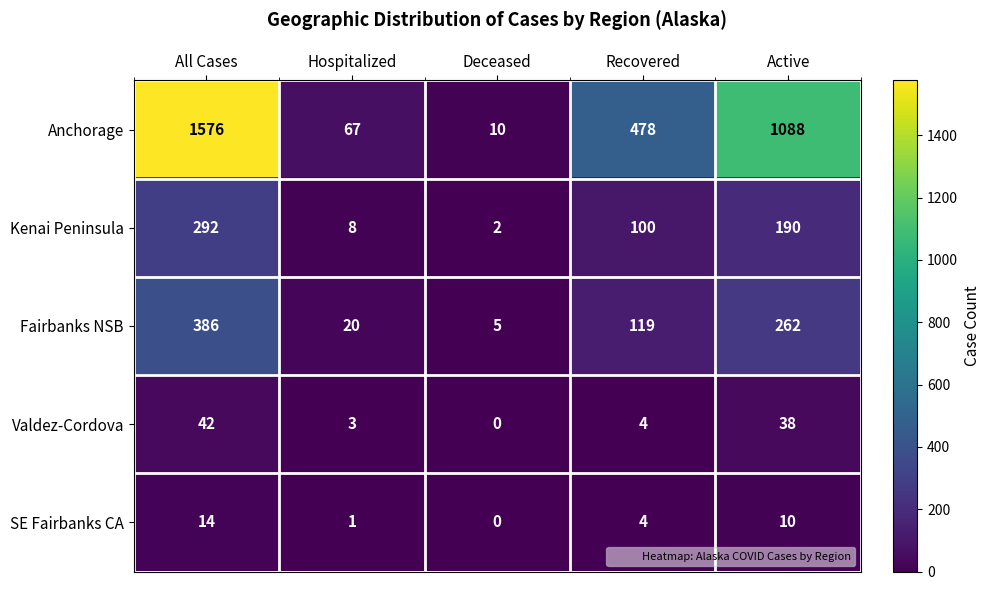

Which series changed the most between Deceased and Recovered?

Anchorage